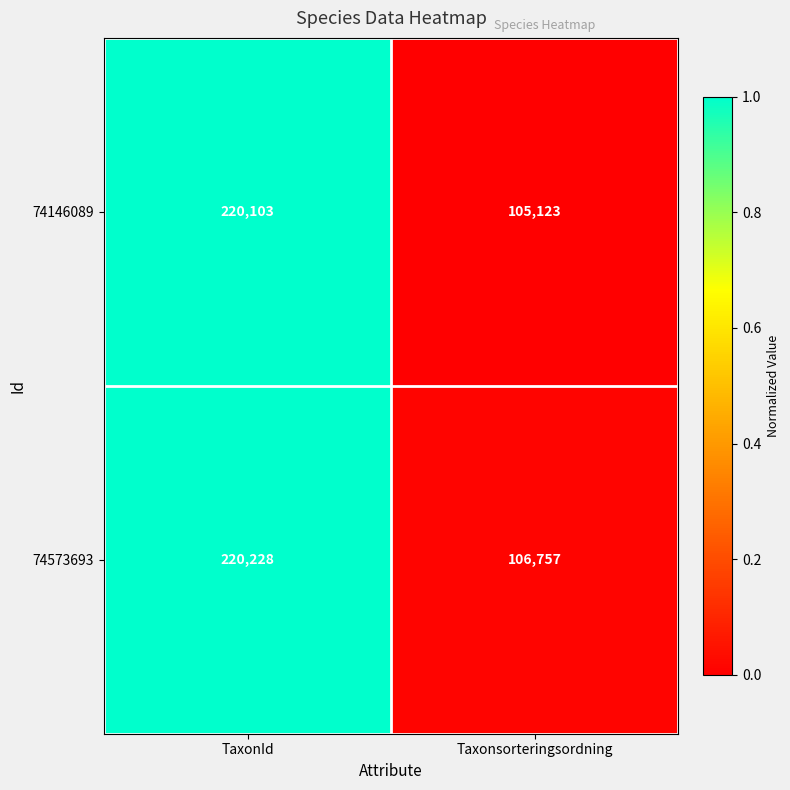

What is the highest value of the 74146089 series?

220103